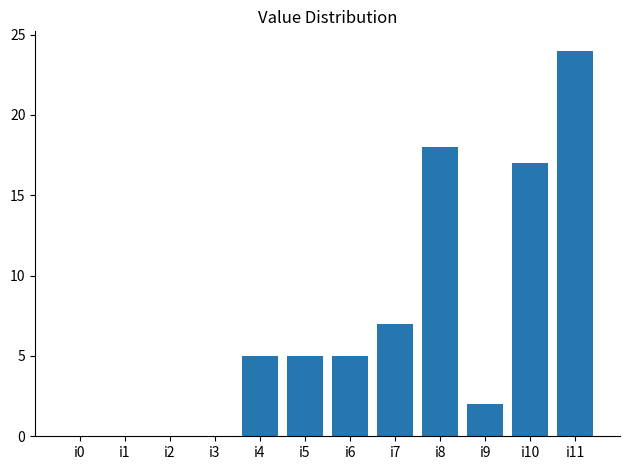

What is the sum of all values?

83